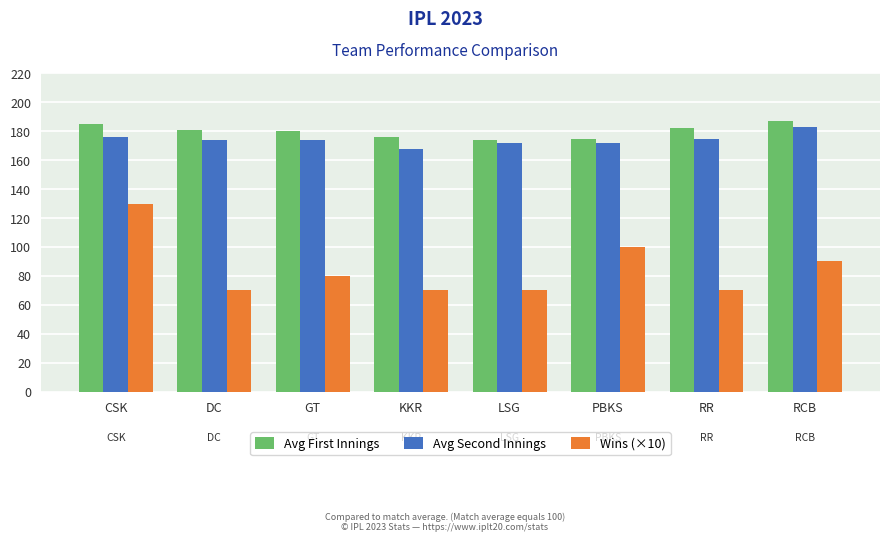

At which category is the sum across all series the highest?

CSK